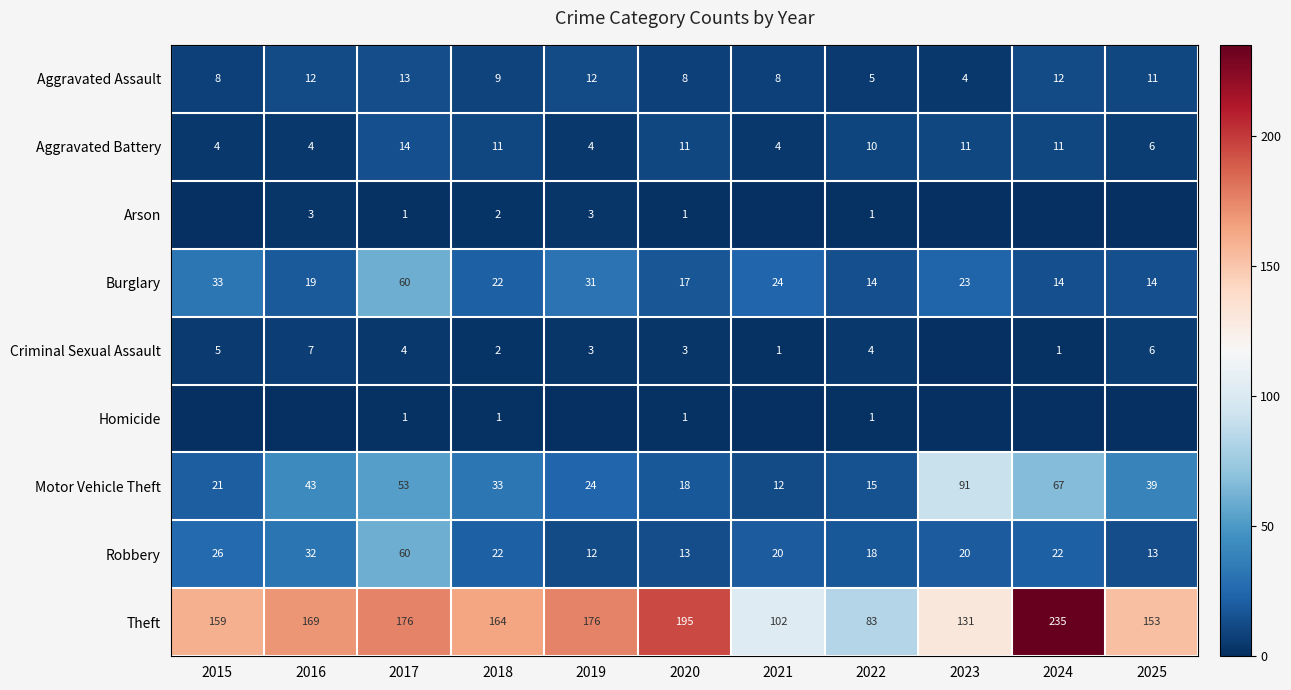

Is it true that Robbery equals 25 at 2022?

False